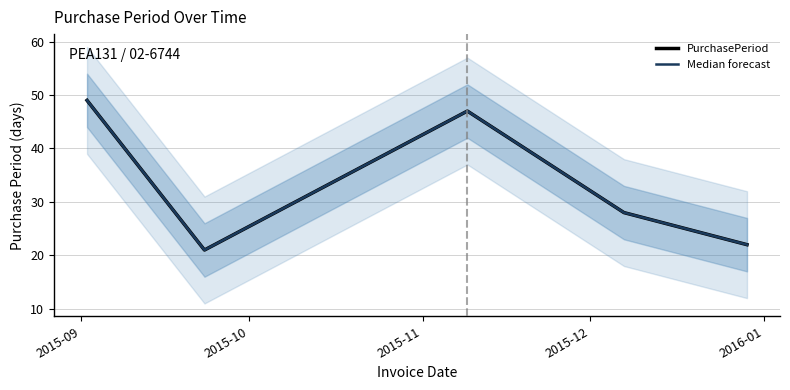

How many distinct data groups are displayed?

2